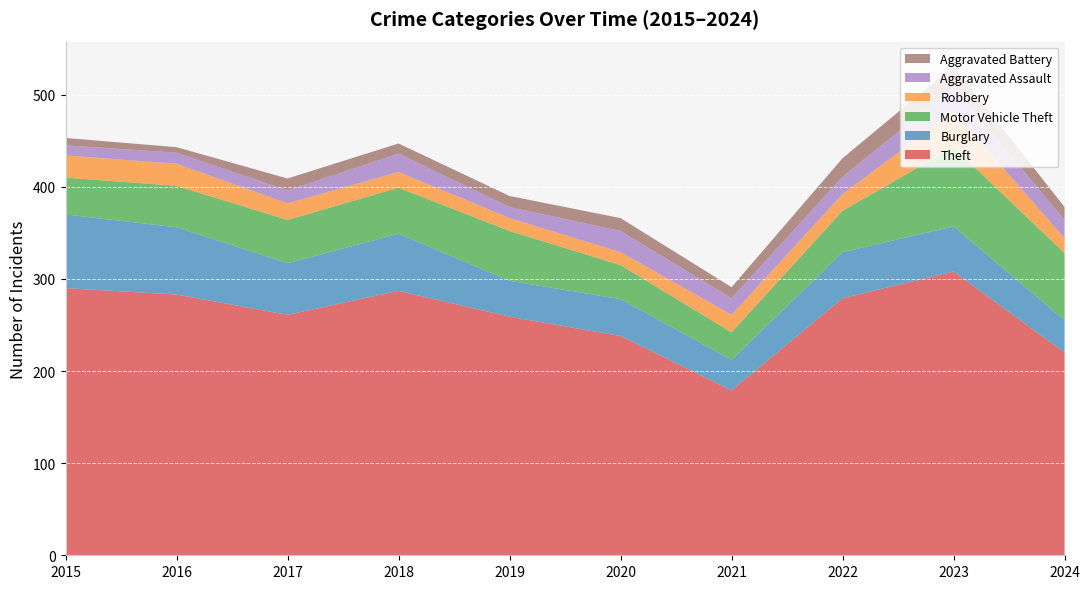

Reading left to right, transcribe all the data shown in this chart.

Theft: 2015=290	2016=283	2017=261	2018=287	2019=259	2020=238	2021=179	2022=279	2023=308	2024=220
Burglary: 2015=80	2016=73	2017=56	2018=62	2019=39	2020=40	2021=33	2022=50	2023=49	2024=35
Motor Vehicle Theft: 2015=40	2016=45	2017=47	2018=50	2019=54	2020=37	2021=30	2022=45	2023=86	2024=73
Robbery: 2015=24	2016=24	2017=18	2018=17	2019=14	2020=14	2021=19	2022=18	2023=39	2024=16
Aggravated Assault: 2015=11	2016=12	2017=14	2018=20	2019=12	2020=23	2021=18	2022=19	2023=26	2024=20
Aggravated Battery: 2015=8	2016=6	2017=13	2018=11	2019=12	2020=14	2021=12	2022=20	2023=23	2024=14